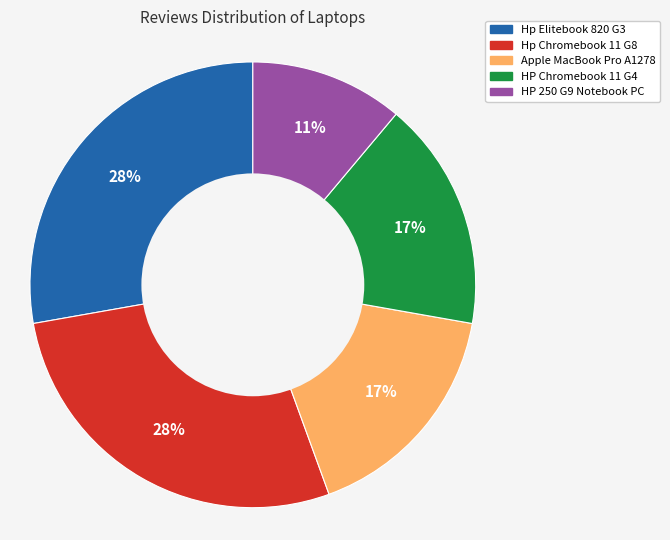

How many slices are in this pie chart?

5